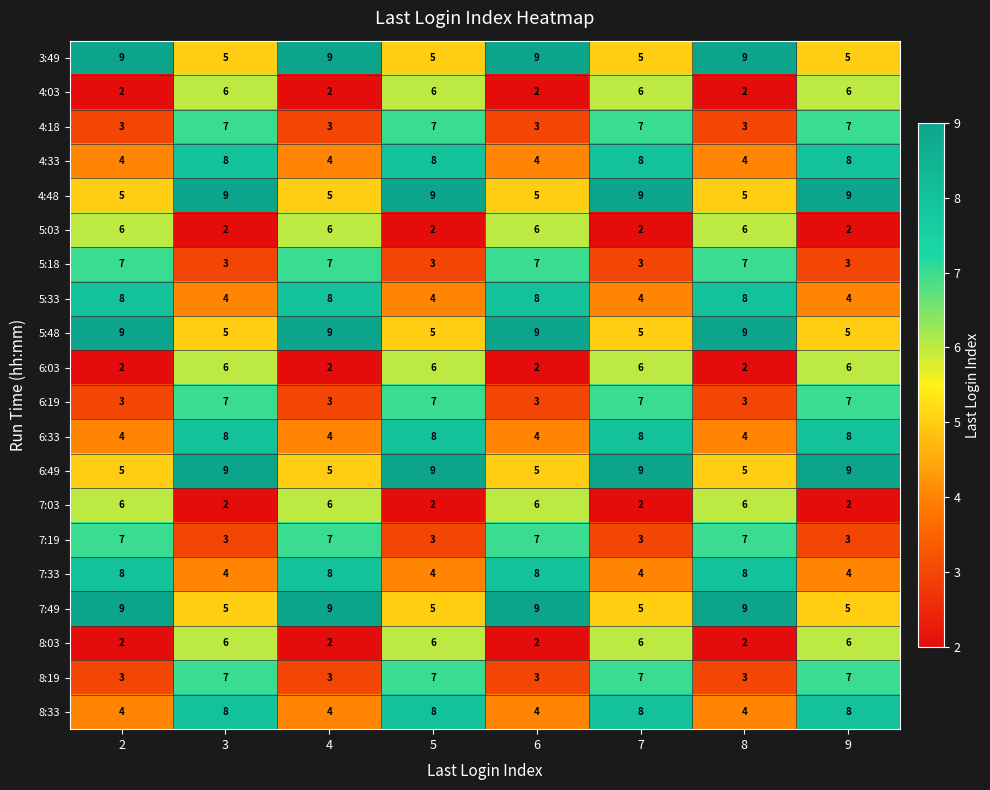

Count the number of categories in the chart.

8